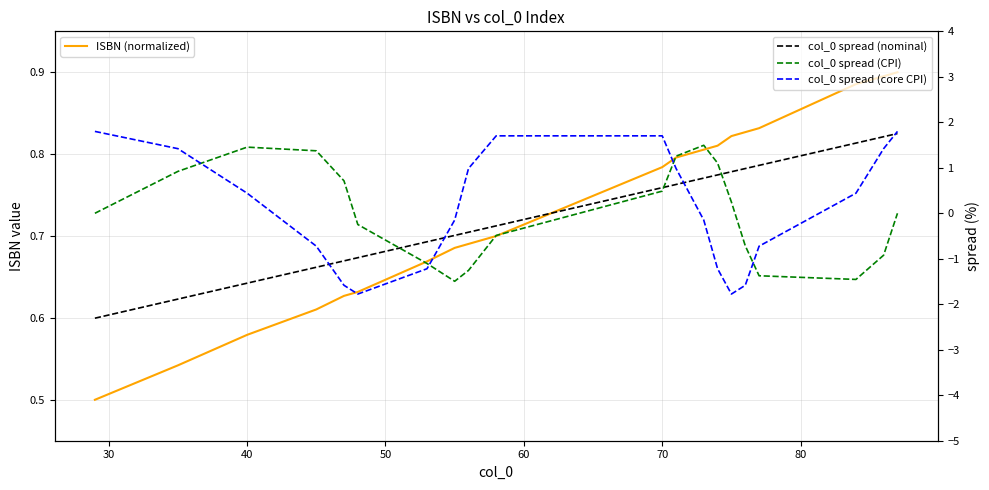

After their last crossing, which series has the higher values: col_0 spread (CPI) or col_0 spread (core CPI)?

col_0 spread (core CPI)